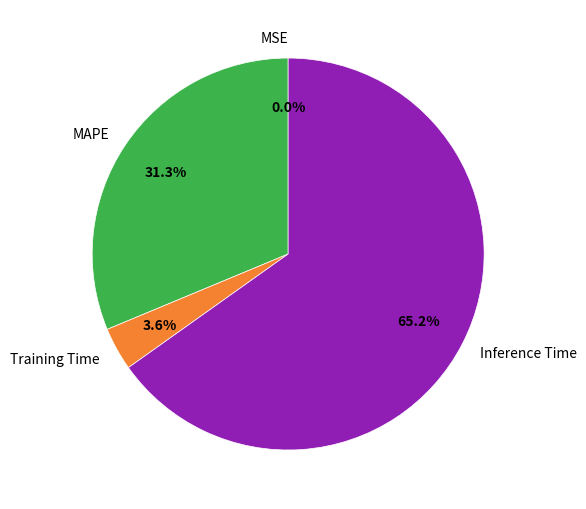

Which slice is the largest?

Inference Time